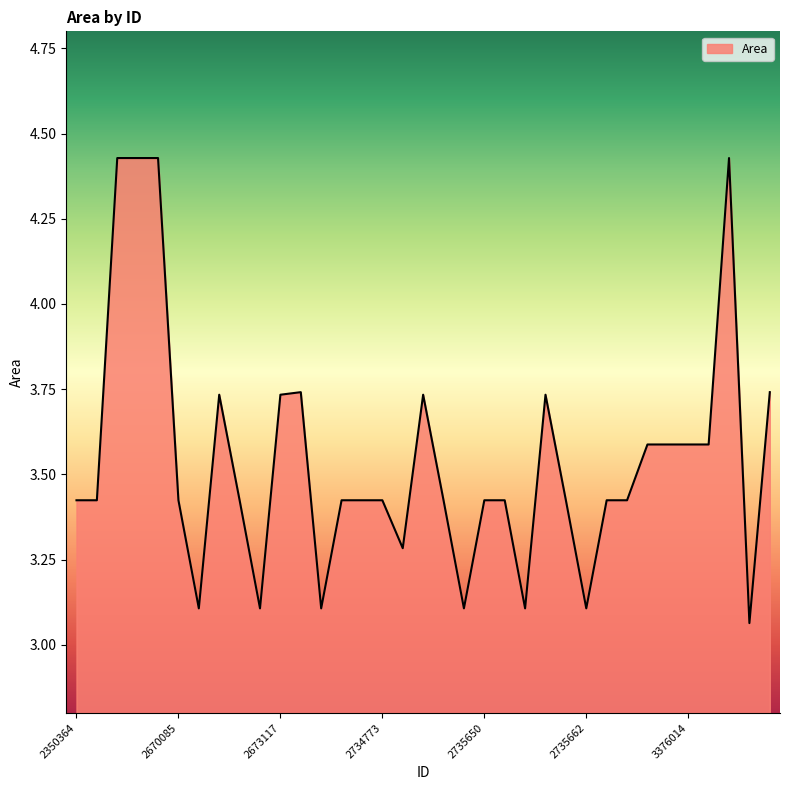

What is the difference between the maximum and minimum values?

1.4